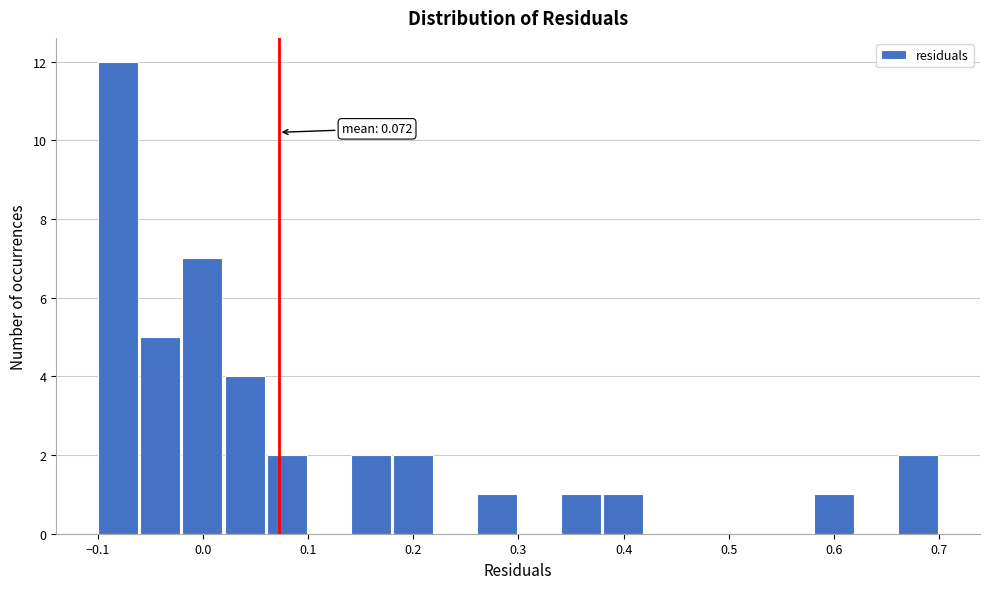

Which range on the x-axis has the tallest bar?

-0.10 to -0.06